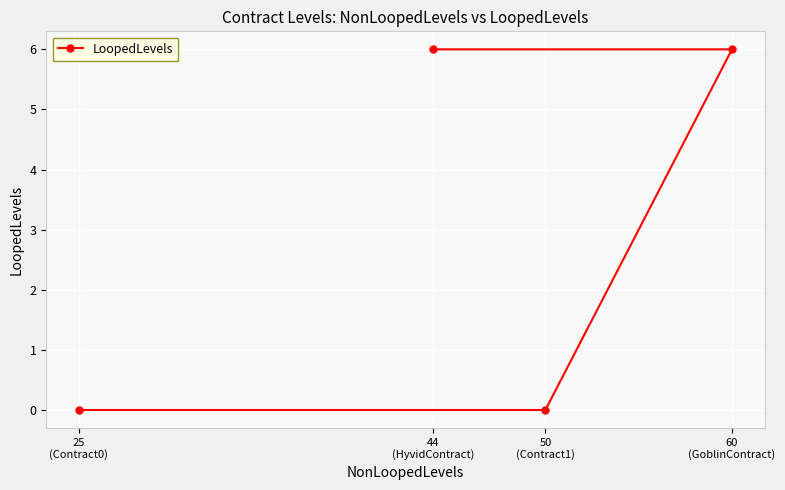

What is the maximum value shown in the chart?

6